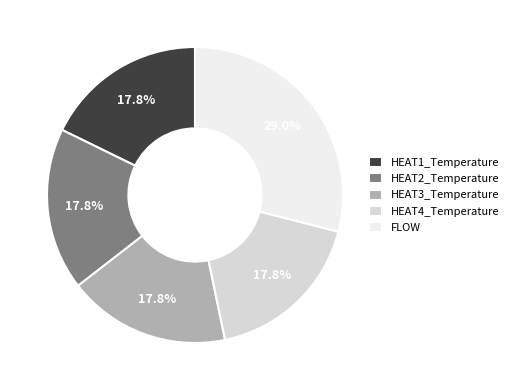

True or false: HEAT4_Temperature accounts for 18% of the total.

True